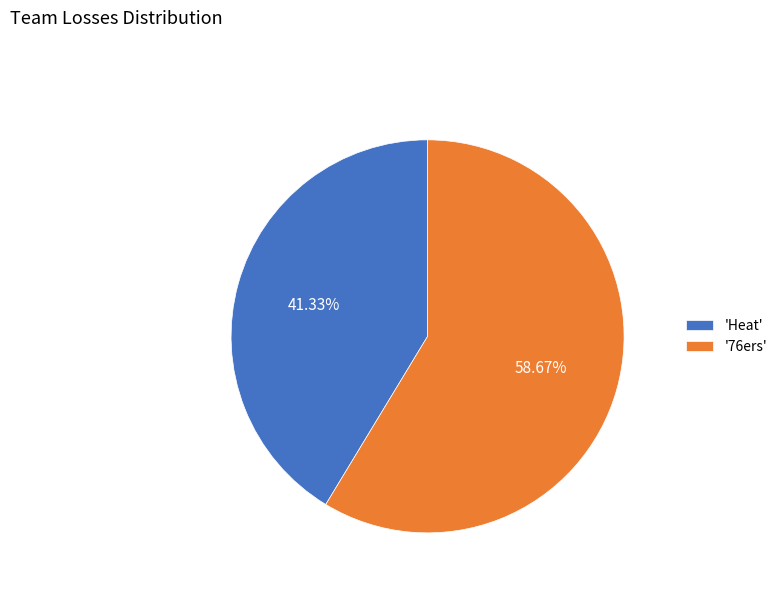

Rank the categories by value from highest to lowest.

'76ers', 'Heat'